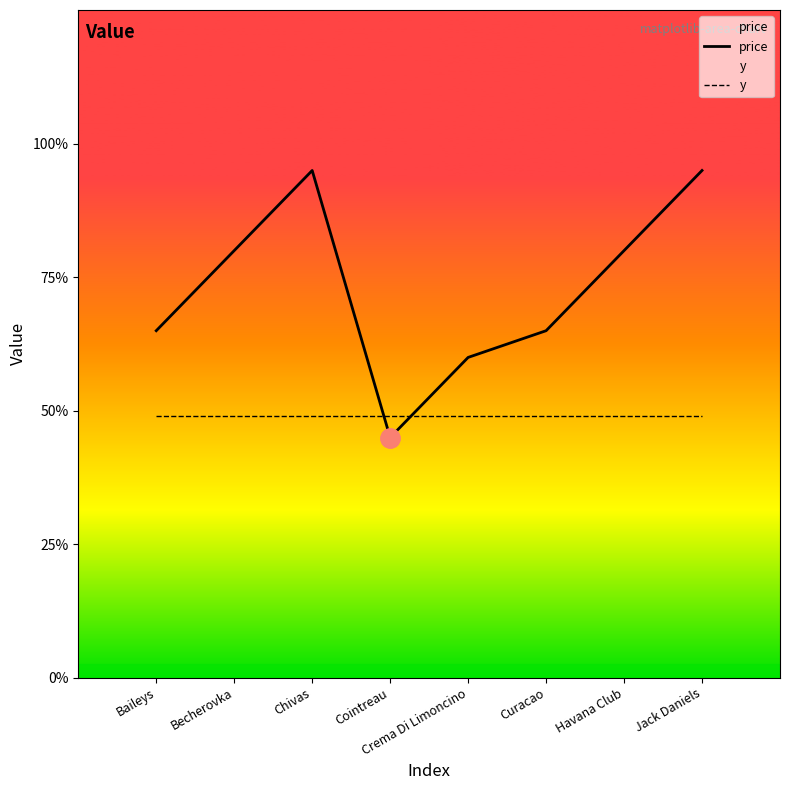

The value of price at Cointreau is 2.6. True or false?

False